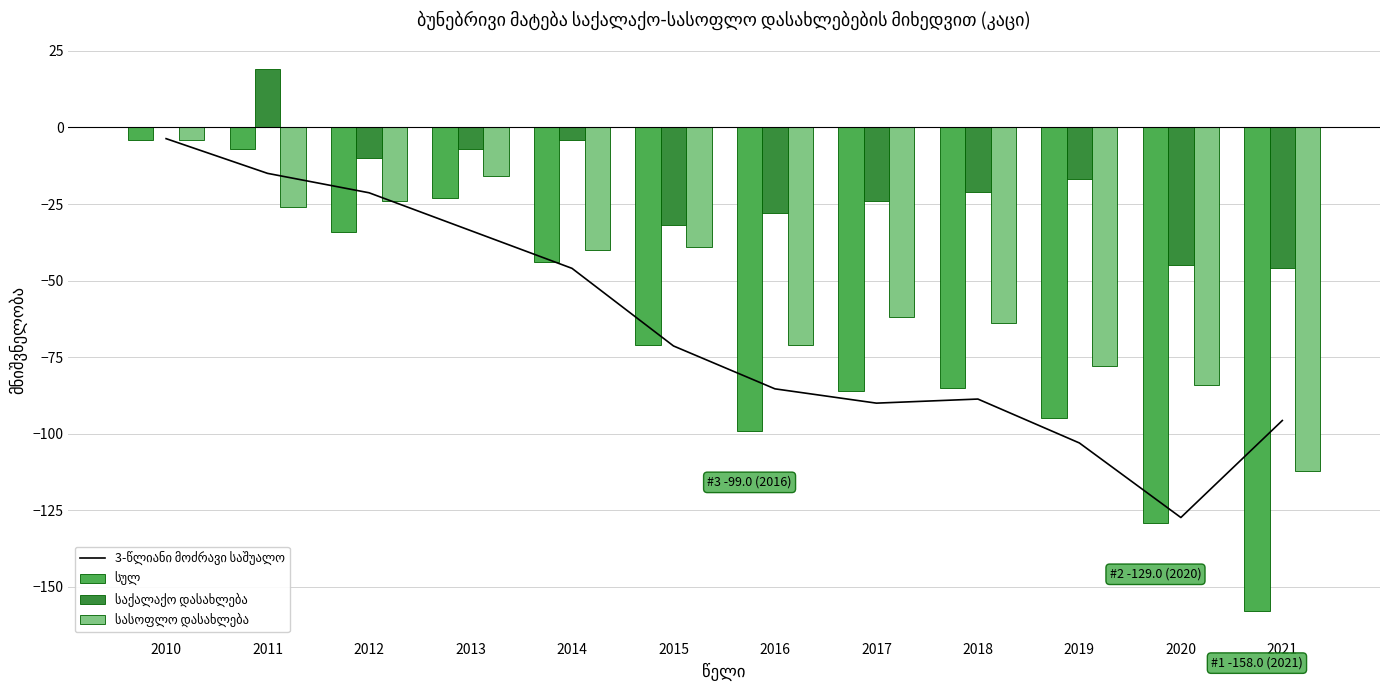

At how many categories does at least one series exceed -119?

12